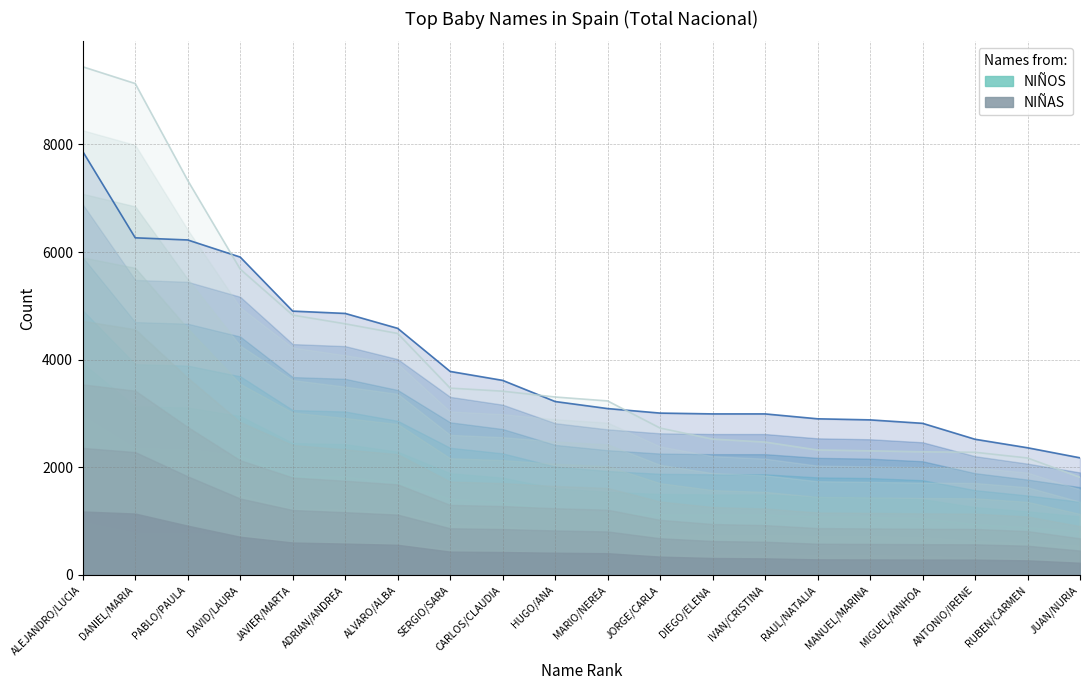

What is the maximum value shown in the chart?

9443